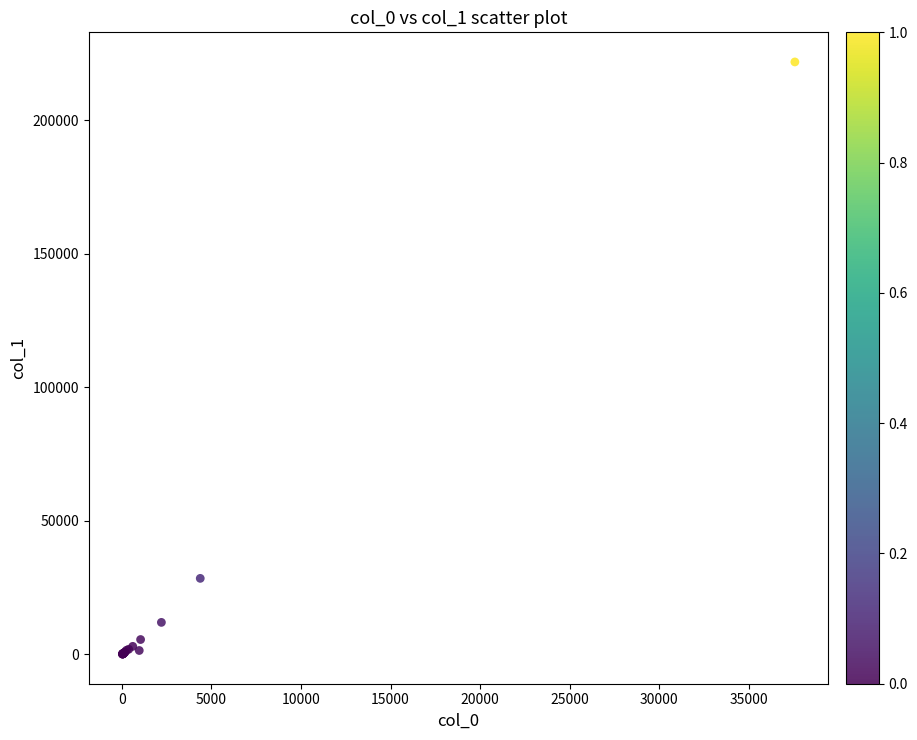

What Y value in the scatter plot is closest to 110957?

28446